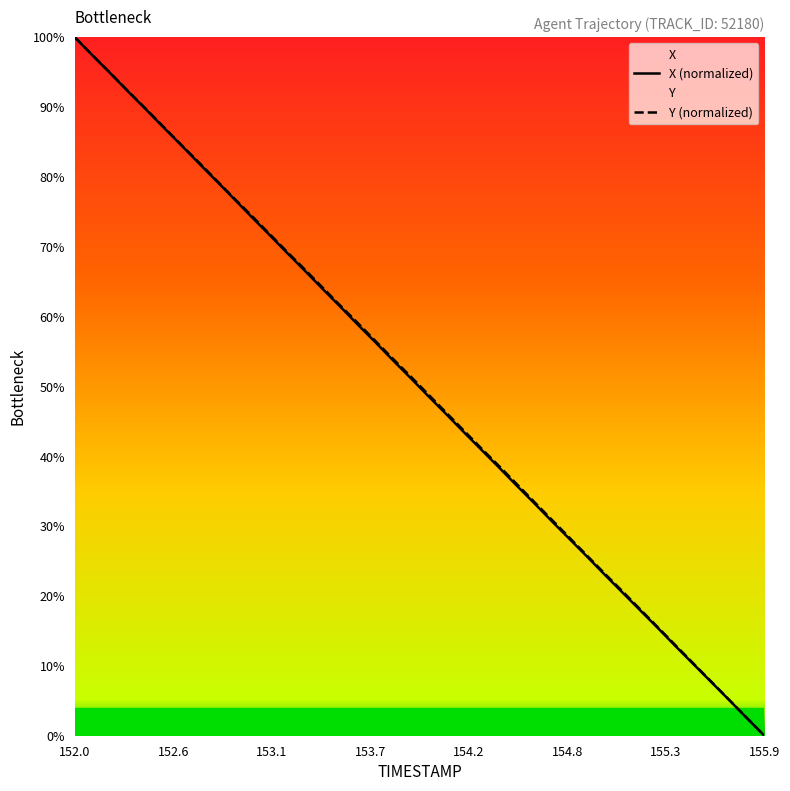

True or false: X (normalized) has a value of 0.0 at 155.9.

True